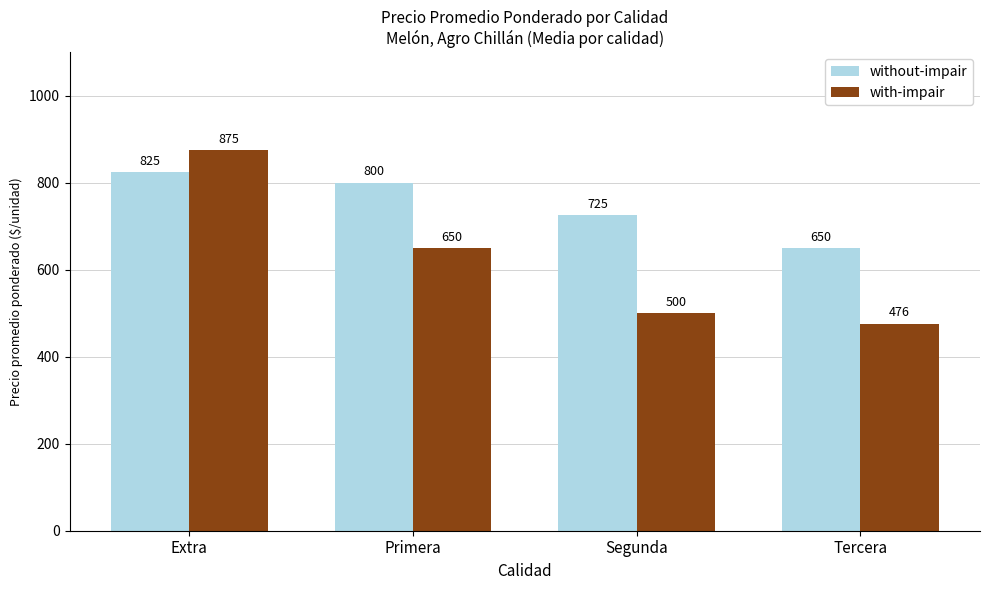

Which series has the largest total across all categories?

without-impair